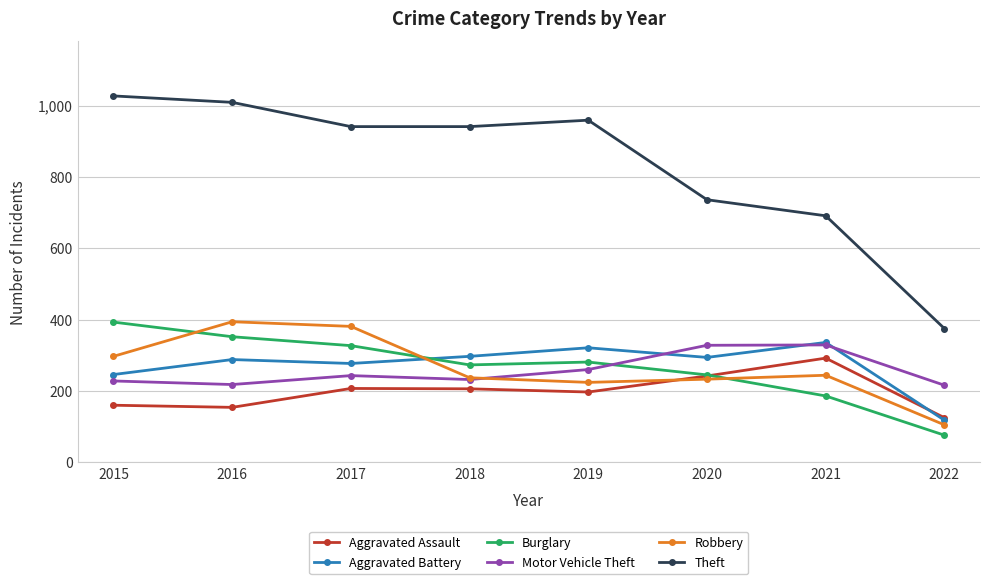

What is the lowest value of the Motor Vehicle Theft series?

216